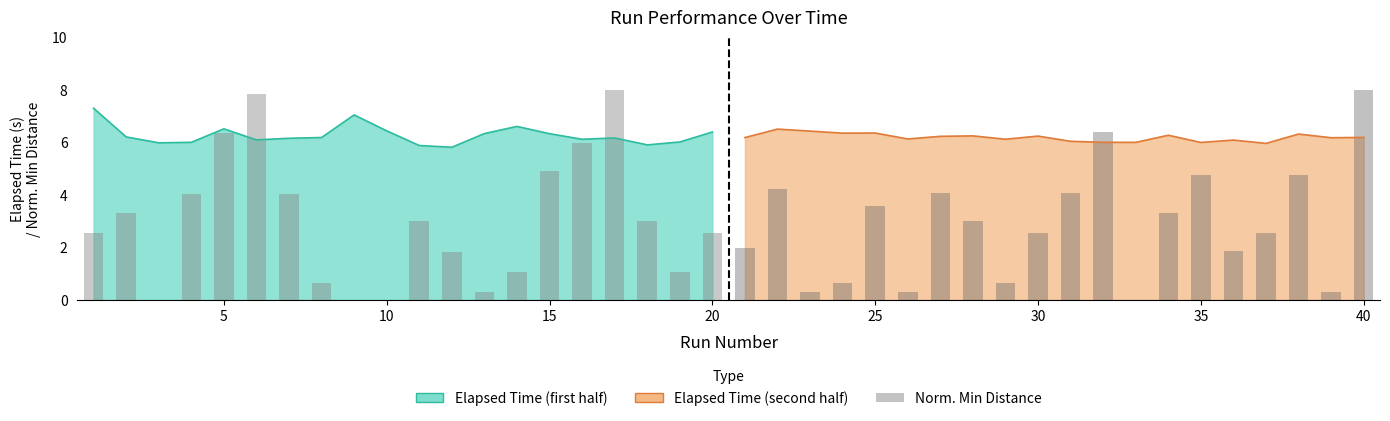

What is the highest value of the Min Distance (first half) series?

8.0